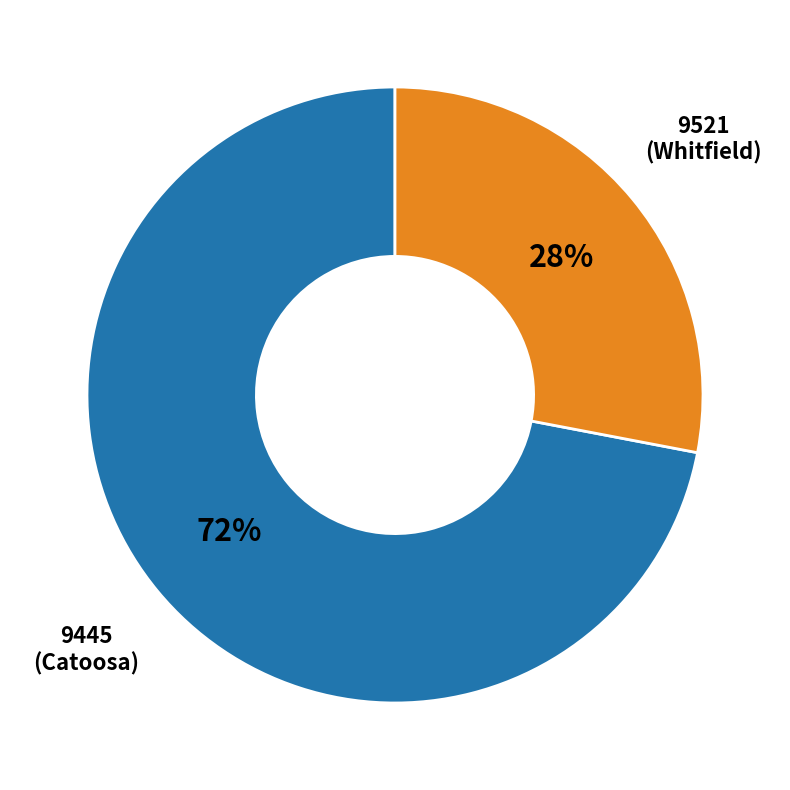

To the nearest percent, what is the difference between the largest and smallest slice percentages?

44%